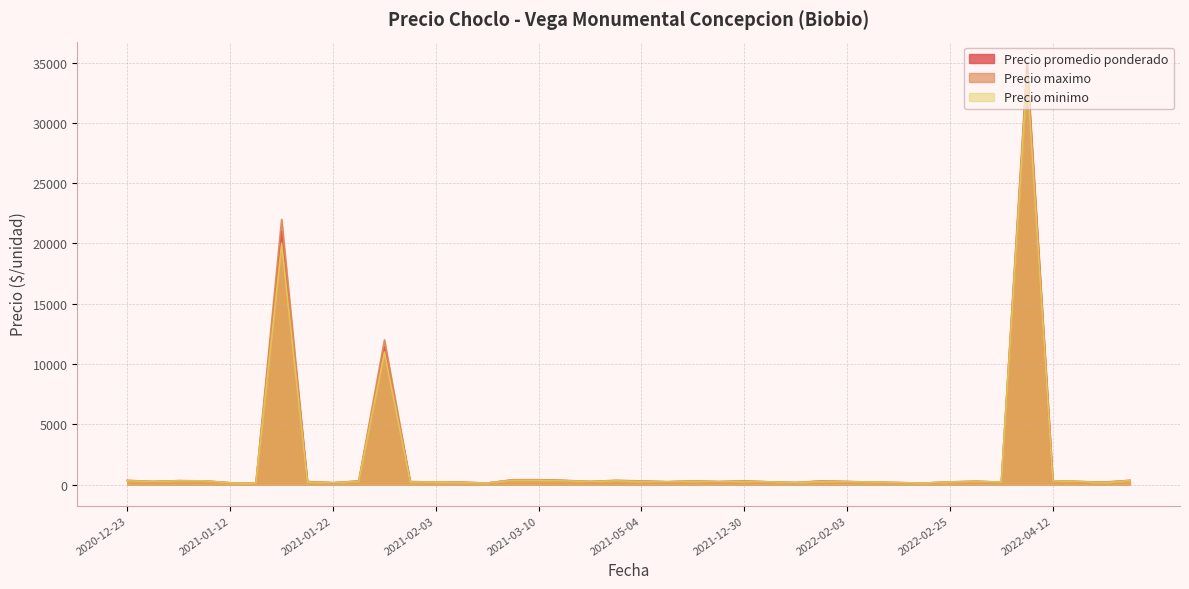

Rank the series at 2021-01-14 from highest to lowest value.

Precio maximo, Precio promedio ponderado, Precio minimo